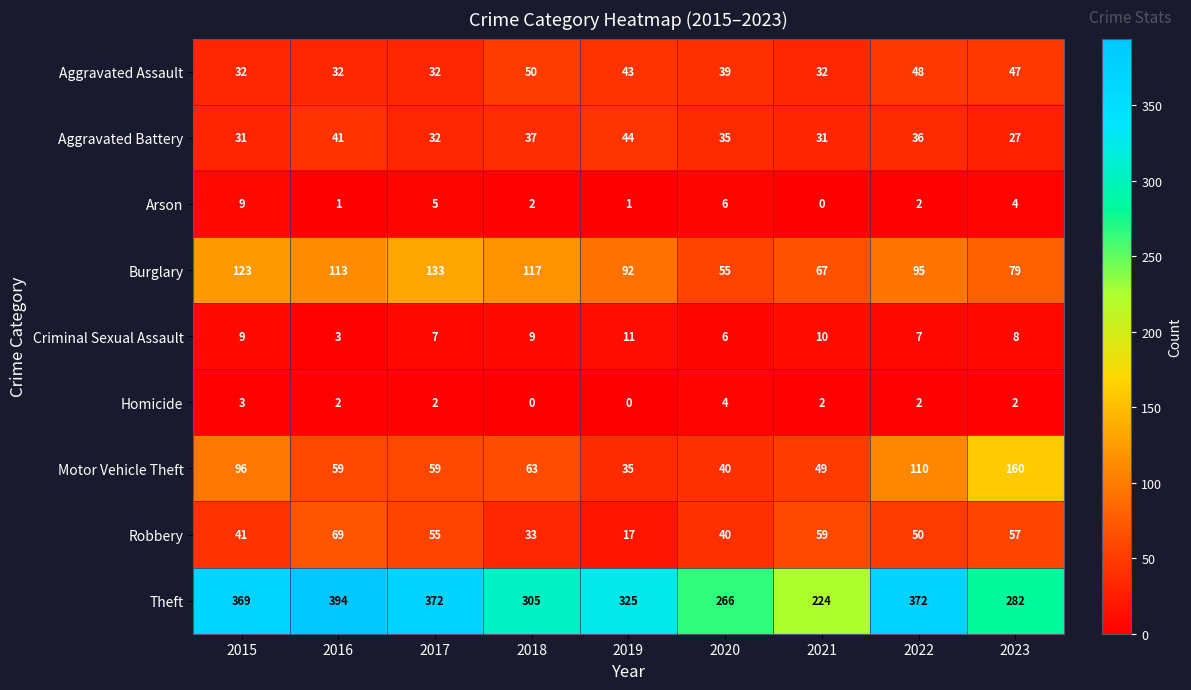

What is the difference between the Robbery values at 2016 and 2015?

28